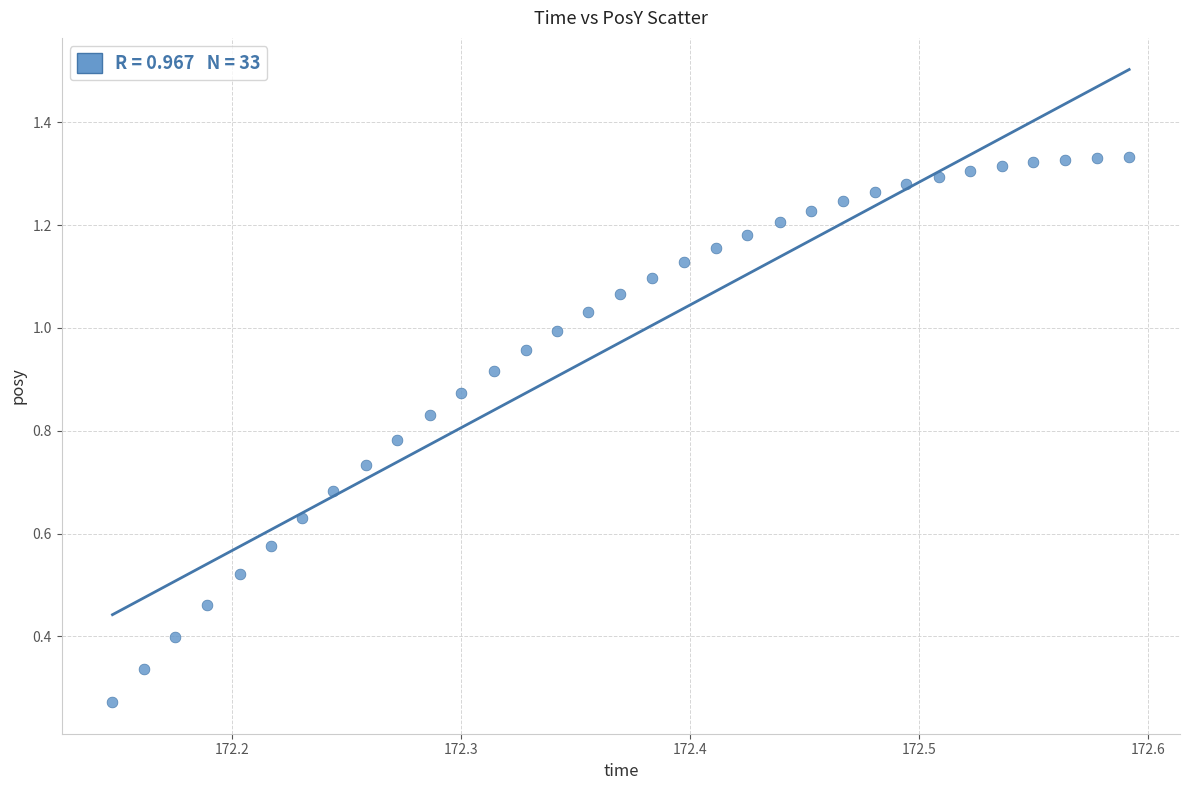

What is the range of X values (max minus min)?

0.4